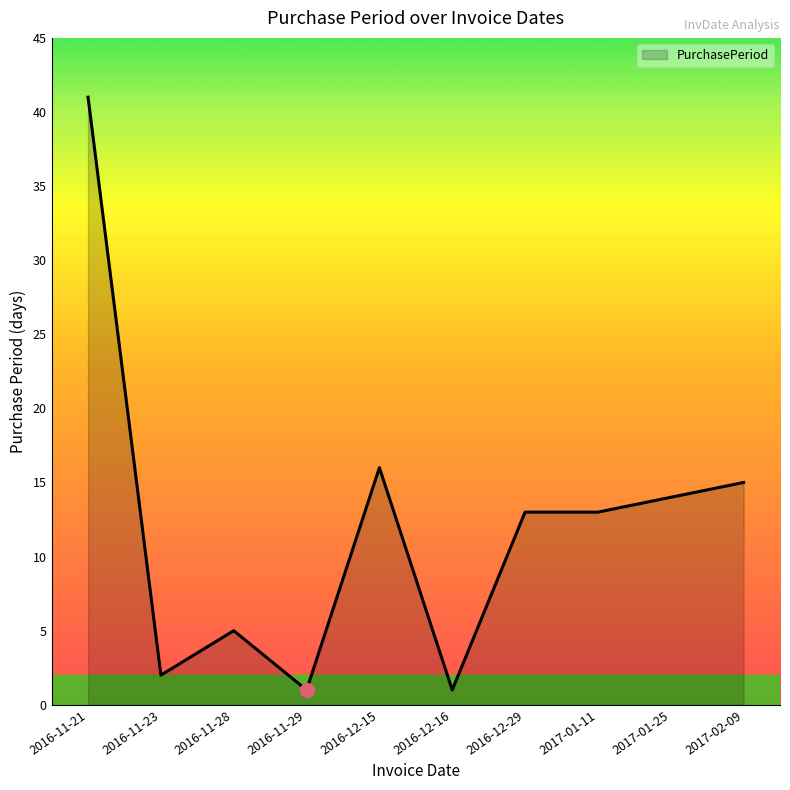

The value at 2016-11-23 is 2. True or false?

True